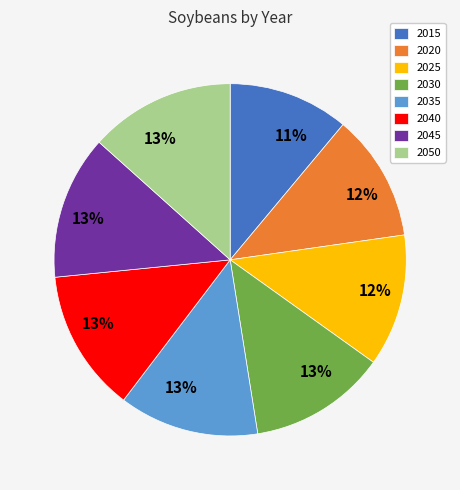

Which slice is the smallest?

2015